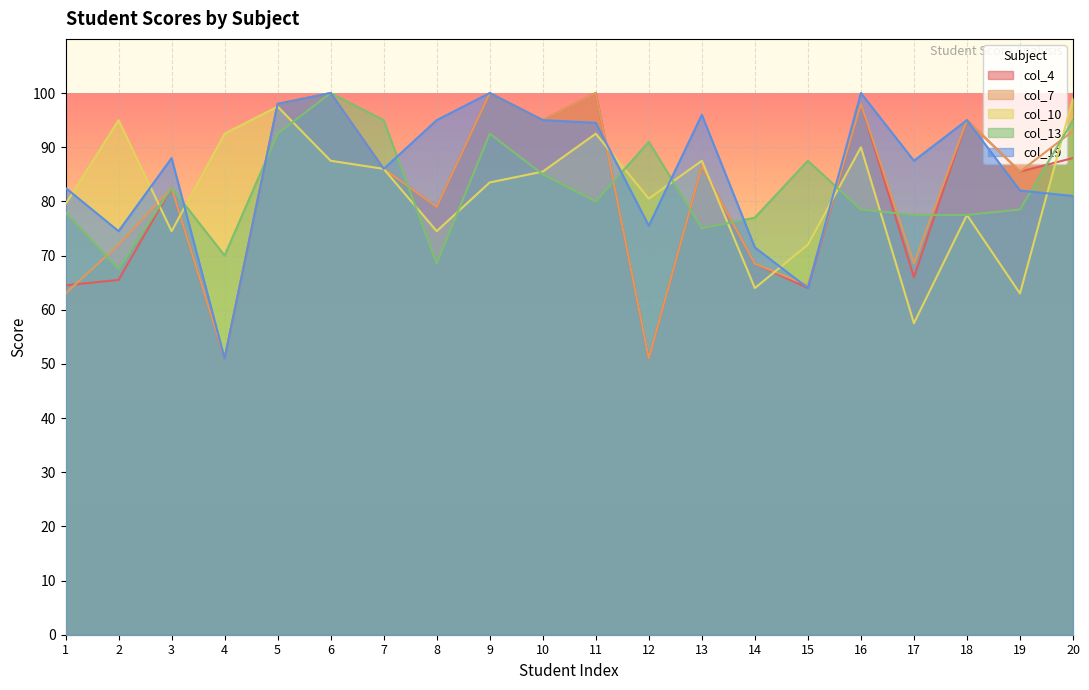

Rank the series by their maximum value, from highest to lowest.

col_4, col_7, col_13, col_19, col_10